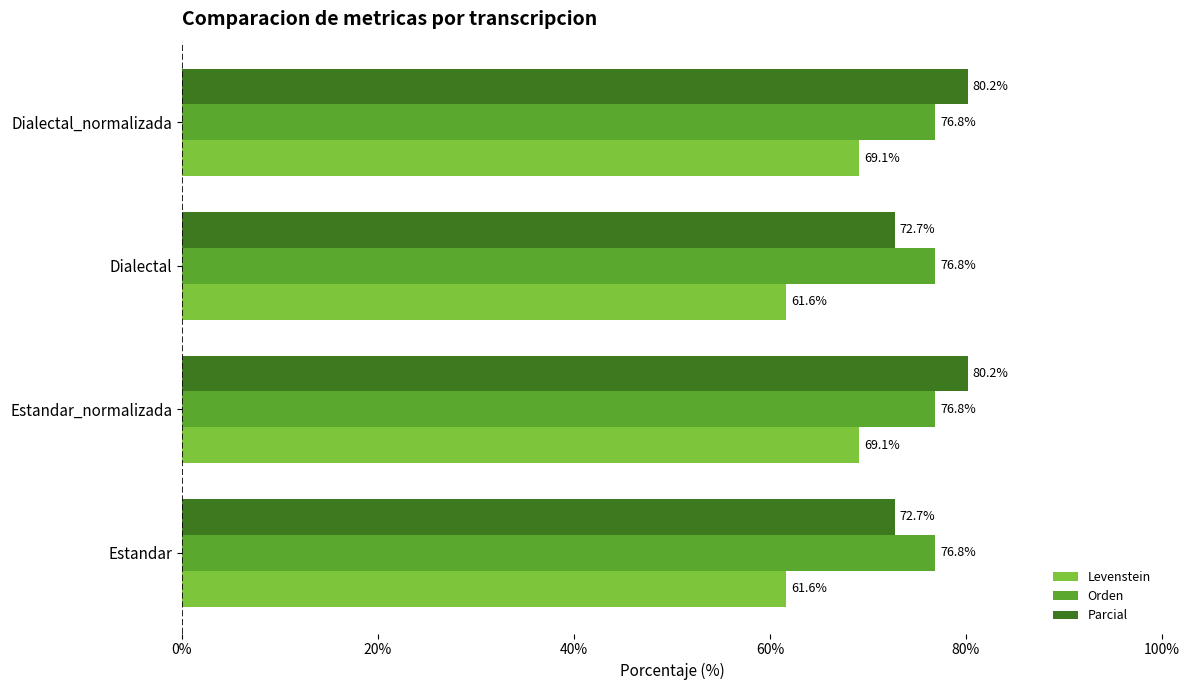

The value of Parcial at Dialectal is 48.2. True or false?

False